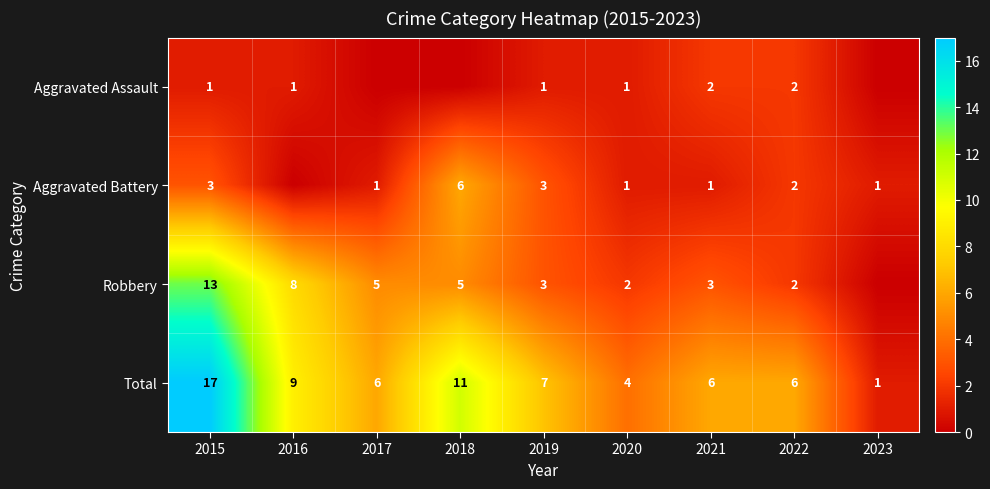

Which has a higher value, 2015 or 2023?

2015